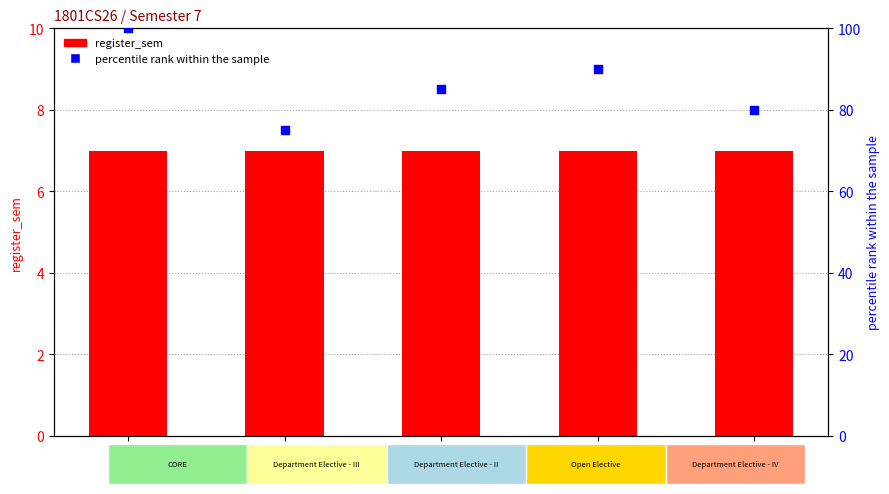

At which category is the sum across all series the highest?

CS491